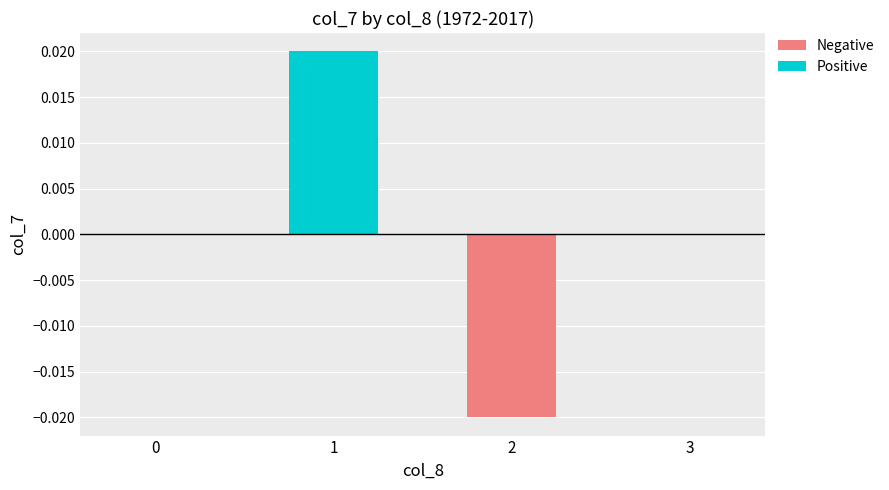

How many bars are there in each group?

2